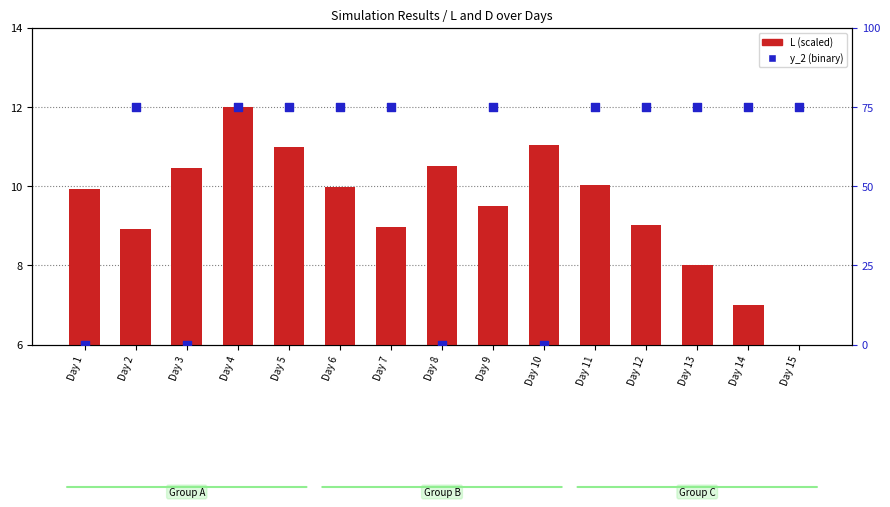

Is the value of L (scaled) at Day 10 greater than the value of y_2 (binary) at Day 14?

No